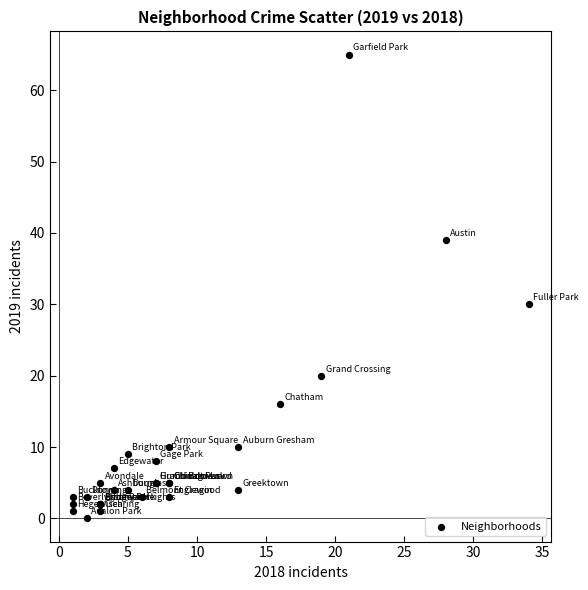

What Y value in the scatter plot is closest to 32?

30